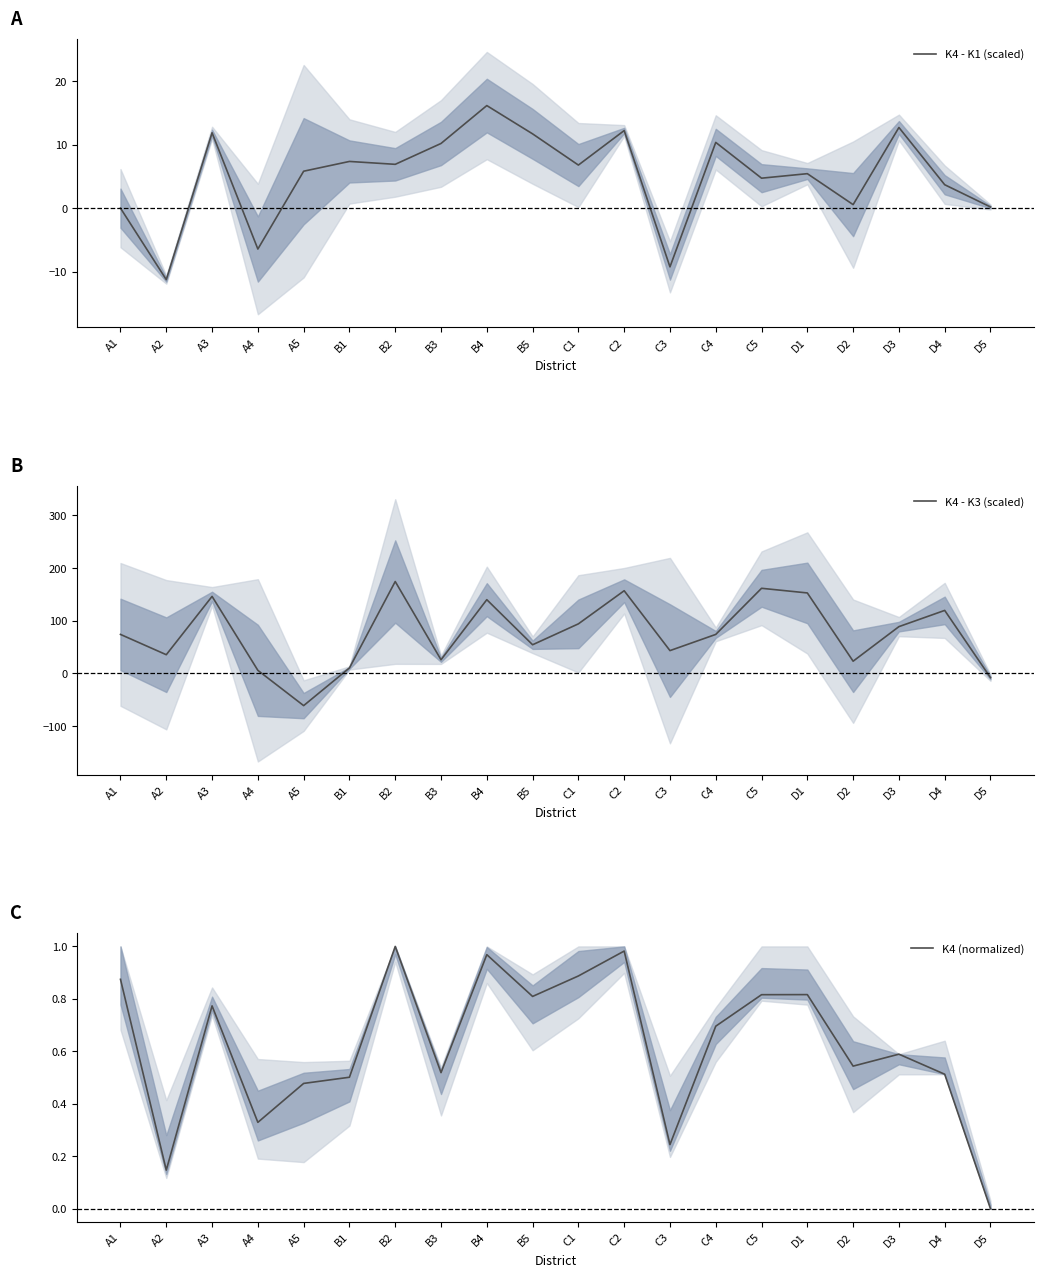

What is the minimum value for K4 - K3 (scaled)?

-61.3